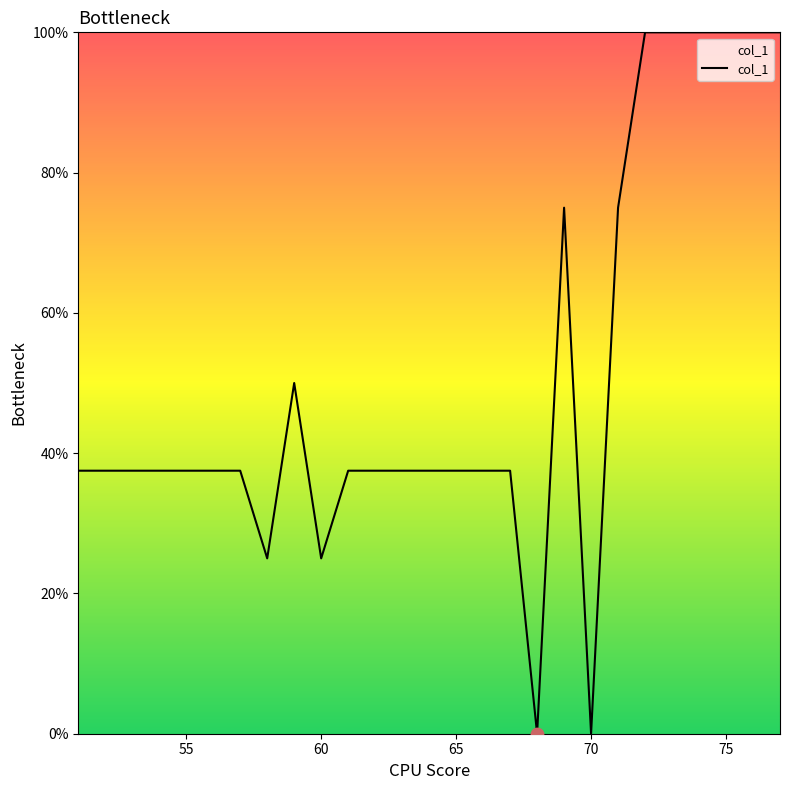

What is the difference between the maximum and minimum values?

100.0